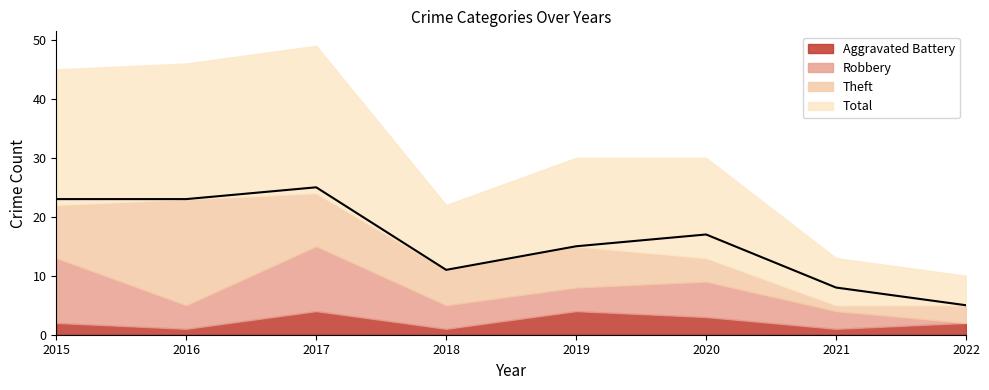

True or false: Total and Robbery cross at least once.

False